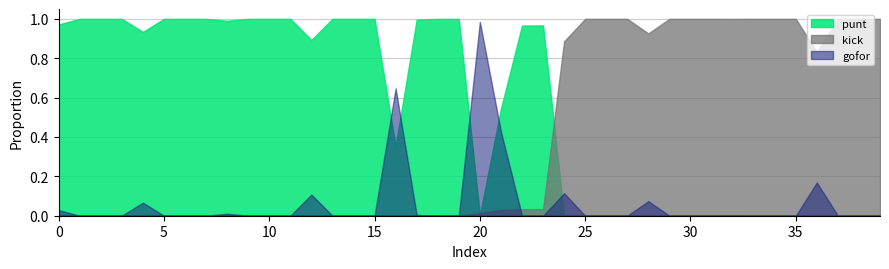

What is the greatest value displayed?

1.0